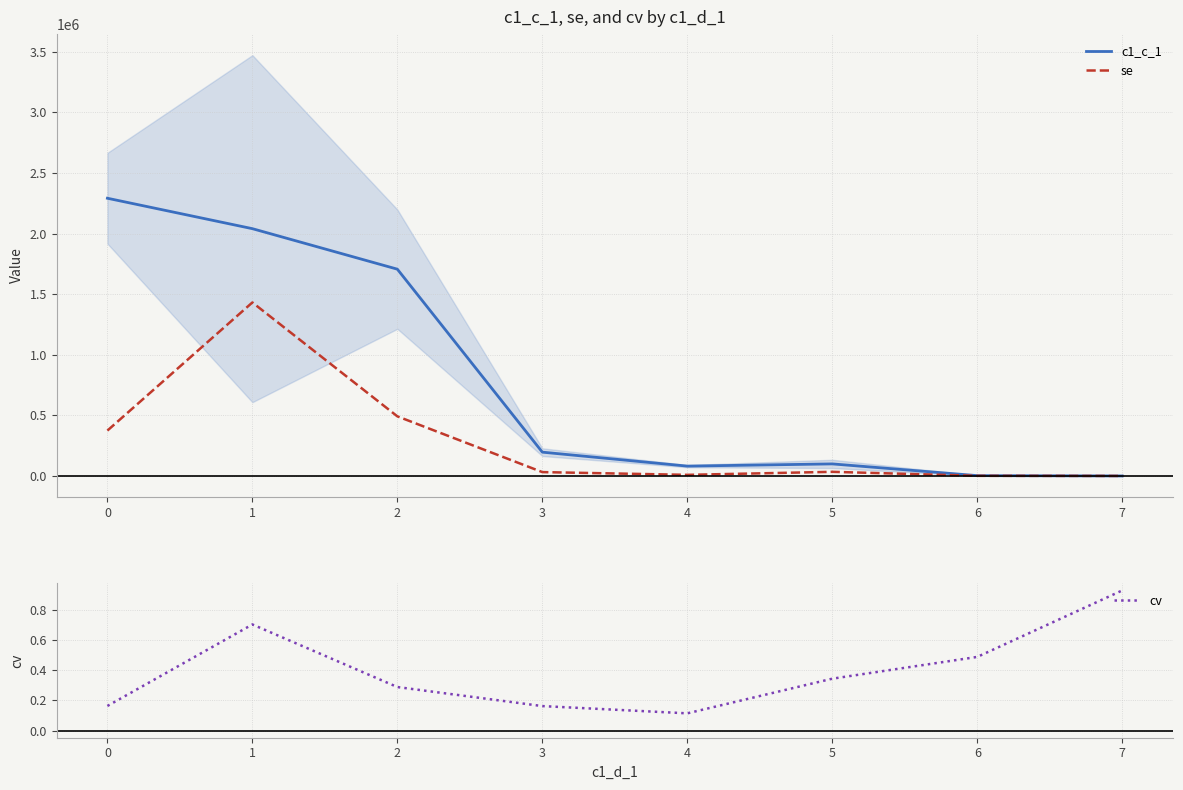

Does the chart have visible grid lines?

Yes